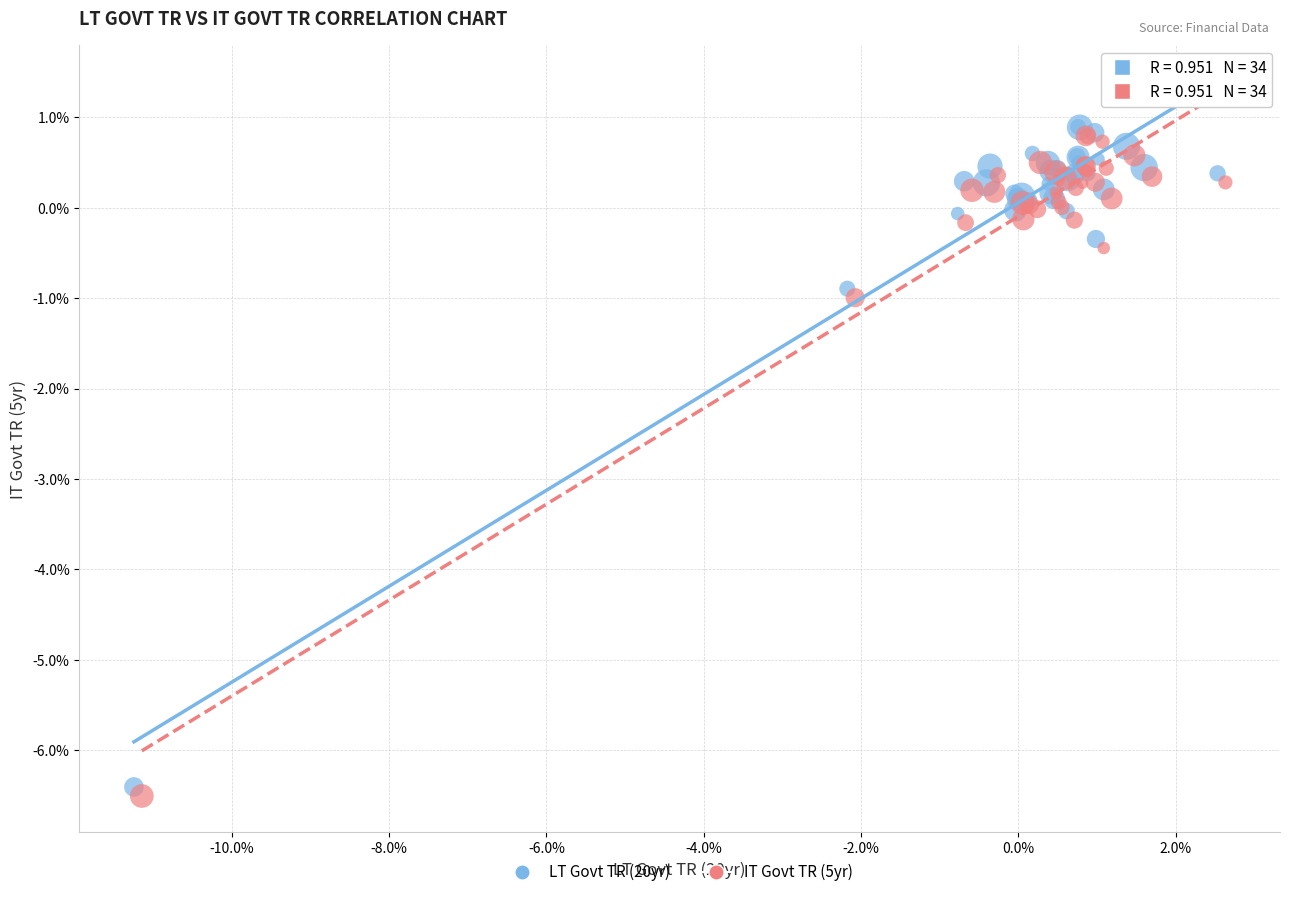

What are all the series names shown in the legend?

LT Govt TR (20yr), IT Govt TR (5yr)